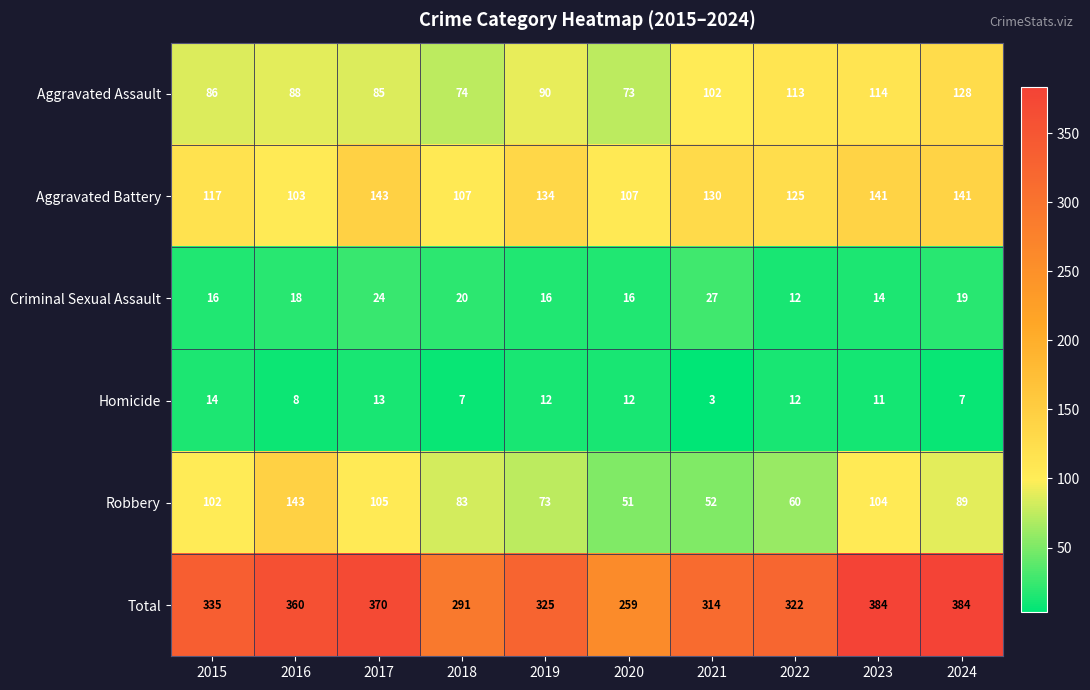

Which series has the largest range (max minus min)?

Total